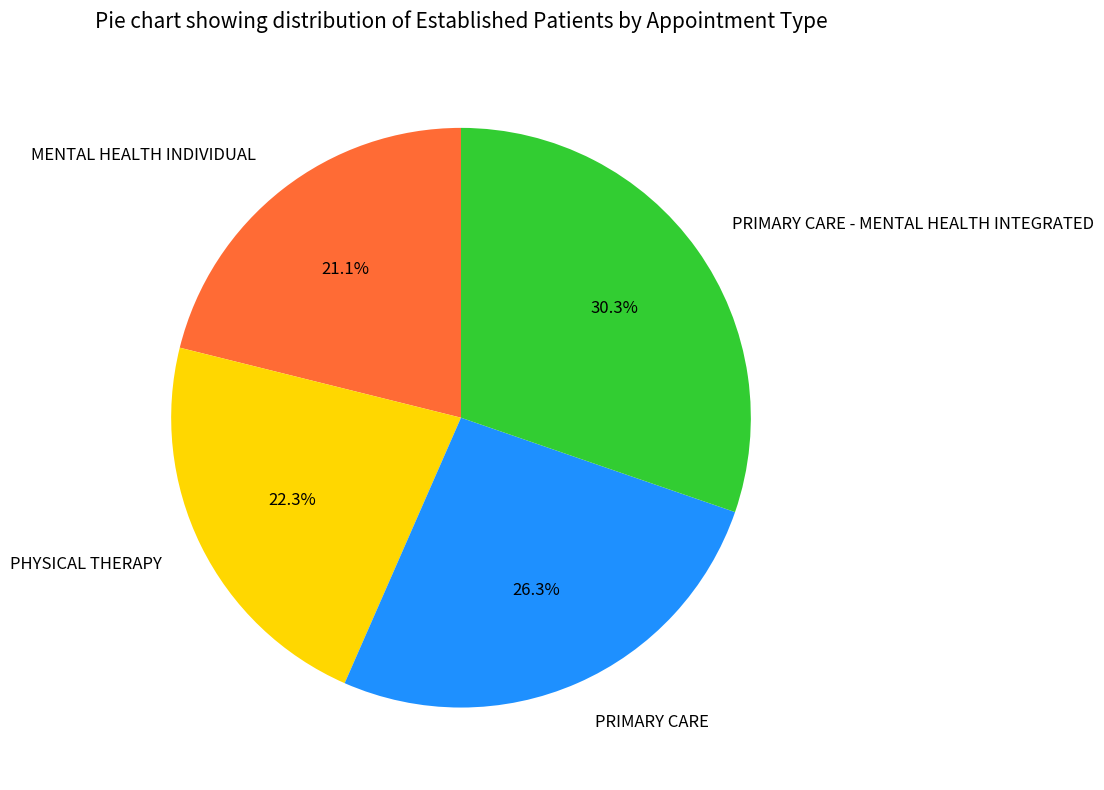

True or false: PHYSICAL THERAPY accounts for 35% of the total.

False